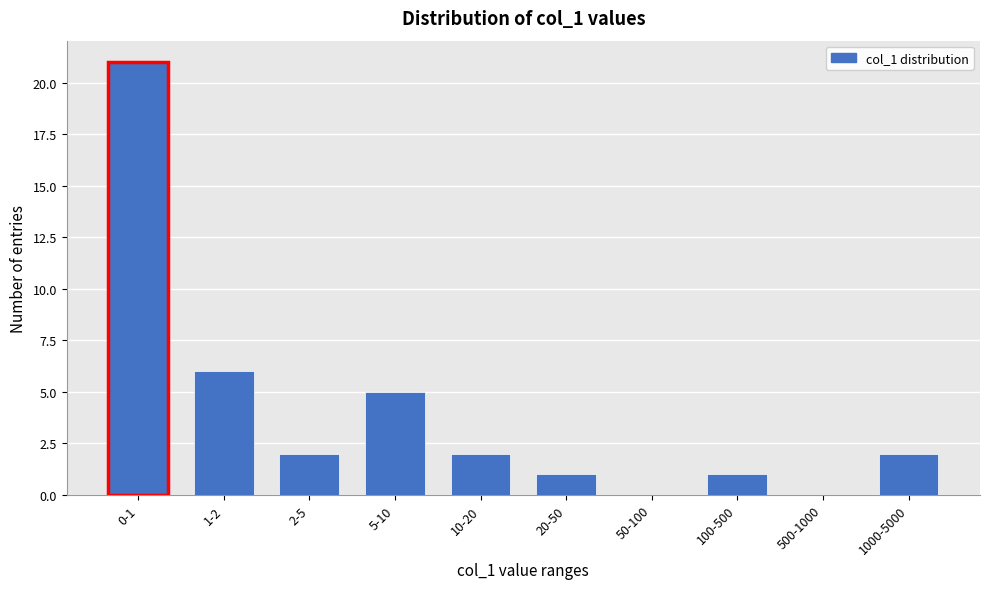

Reading left to right, transcribe all the data shown in this chart.

0-1=21	1-2=6	2-5=2	5-10=5	10-20=2	20-50=1	50-100=0	100-500=1	500-1000=0	1000-5000=2